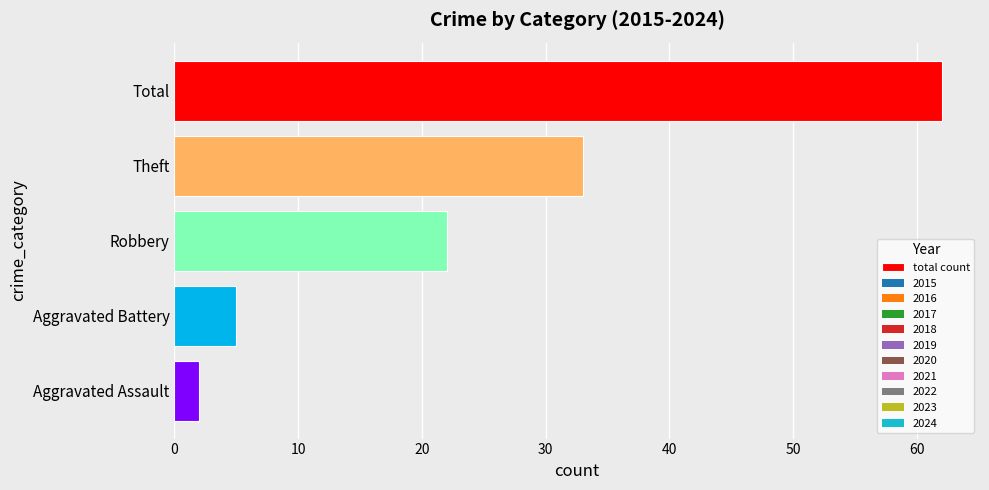

How many values are below 22?

2